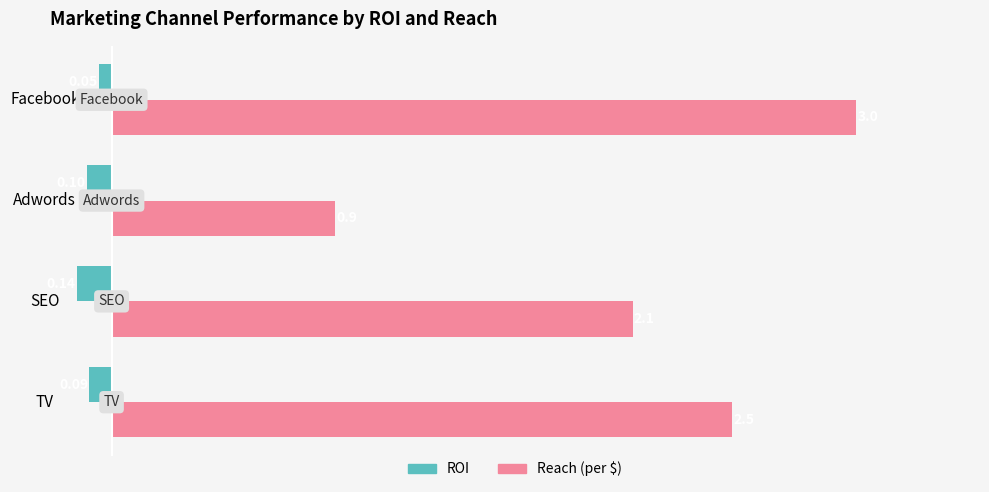

How many distinct data groups are displayed?

2